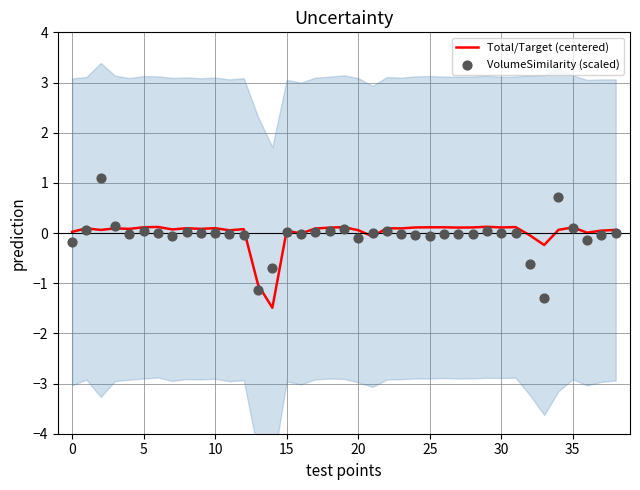

The Total/Target (centered) series shows 0.0 at 0. True or false?

True